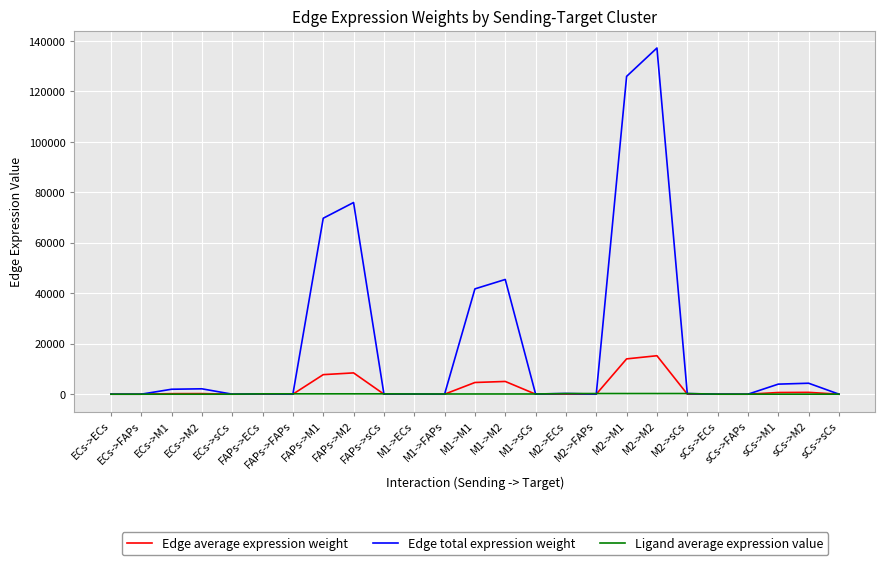

What is the maximum value for Edge average expression weight?

15244.6